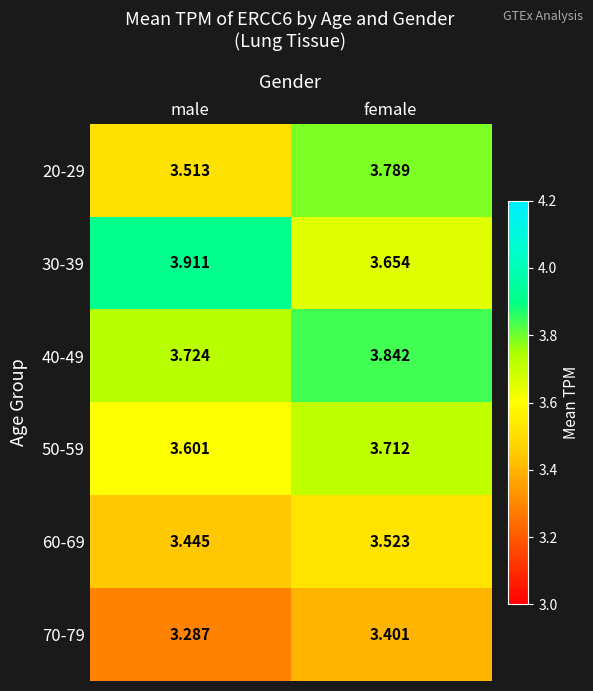

Where is 60-69 nearest to the value 3?

male